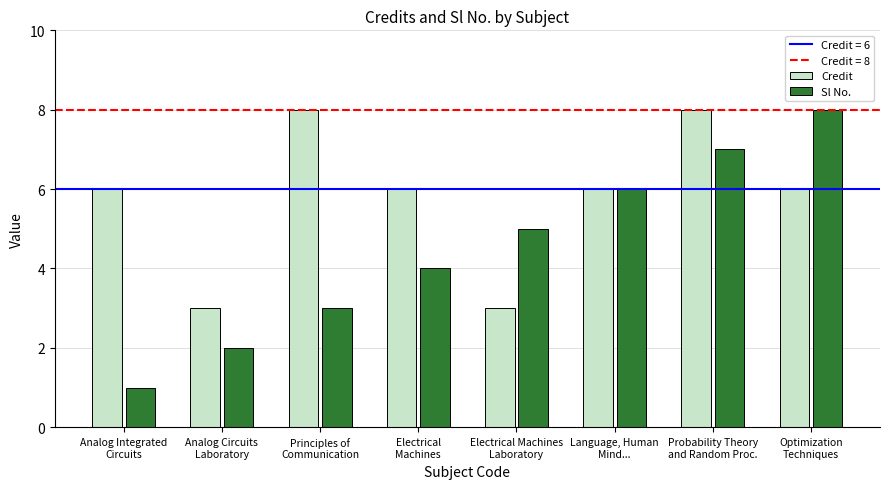

What is the difference between the maximum and minimum values in the Credit series?

5